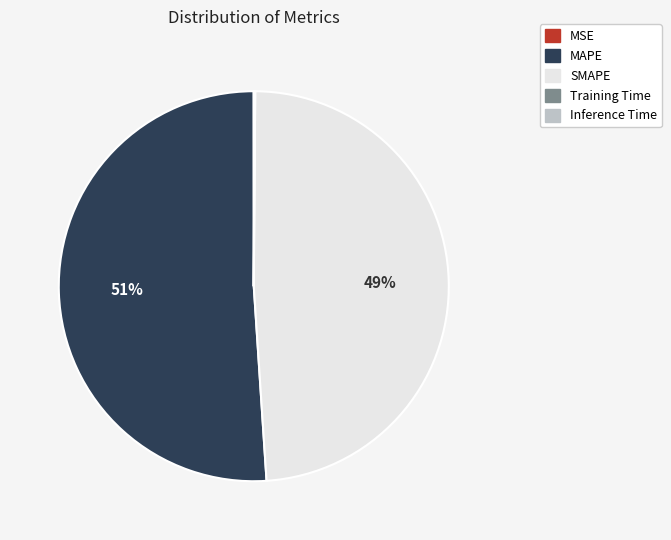

To the nearest percent, what is the difference between the largest and smallest slice percentages?

51%